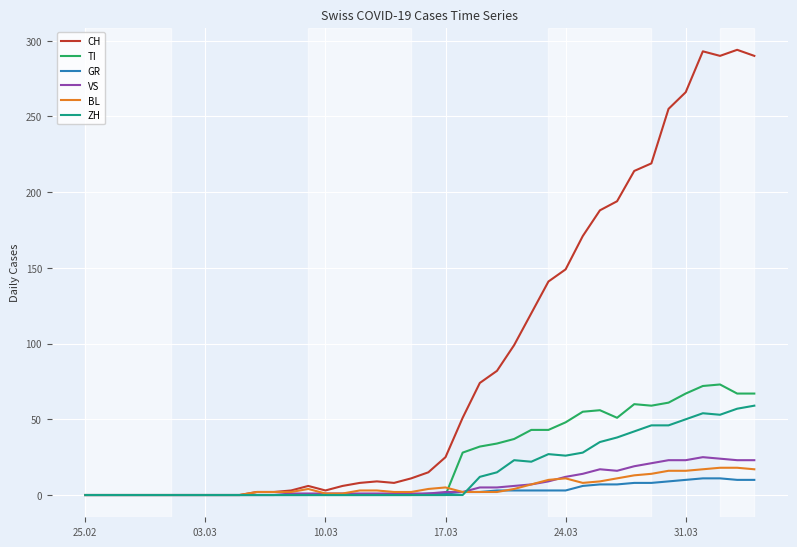

Which series has the widest spread of values?

CH